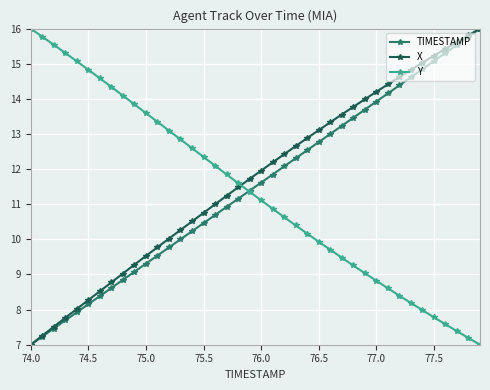

Does the chart display data point markers on the line(s)?

Yes